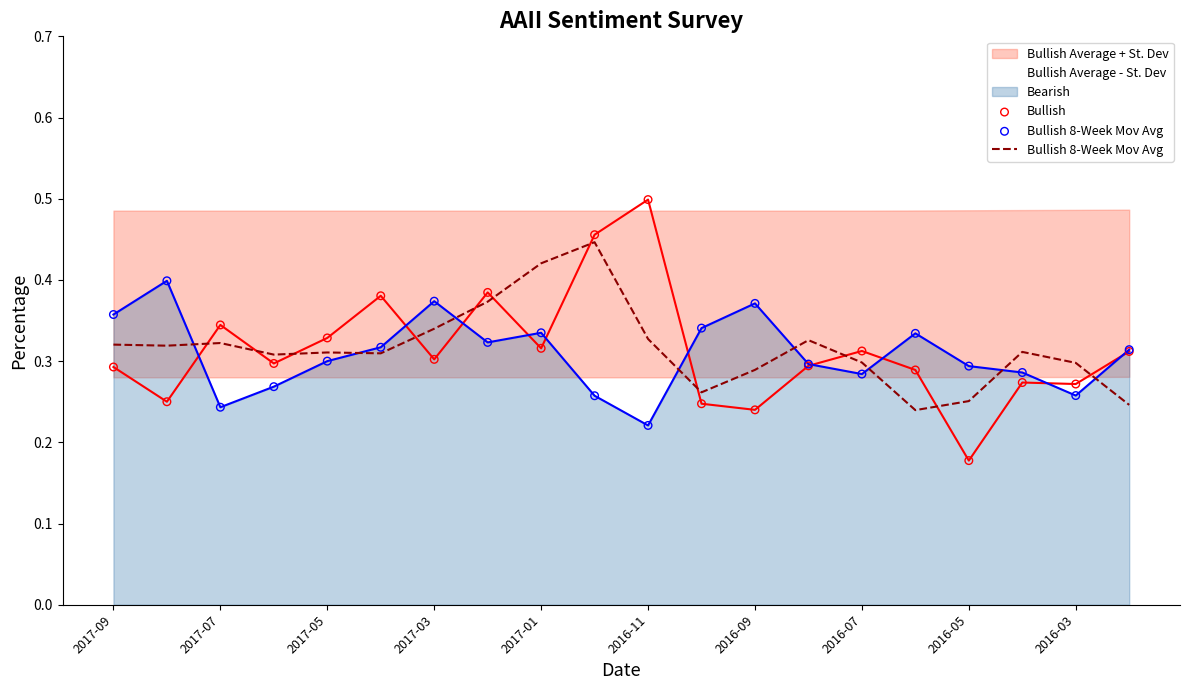

Which series ends up on top after the final intersection of Bearish and Bullish 8-Week Mov Avg?

Bearish